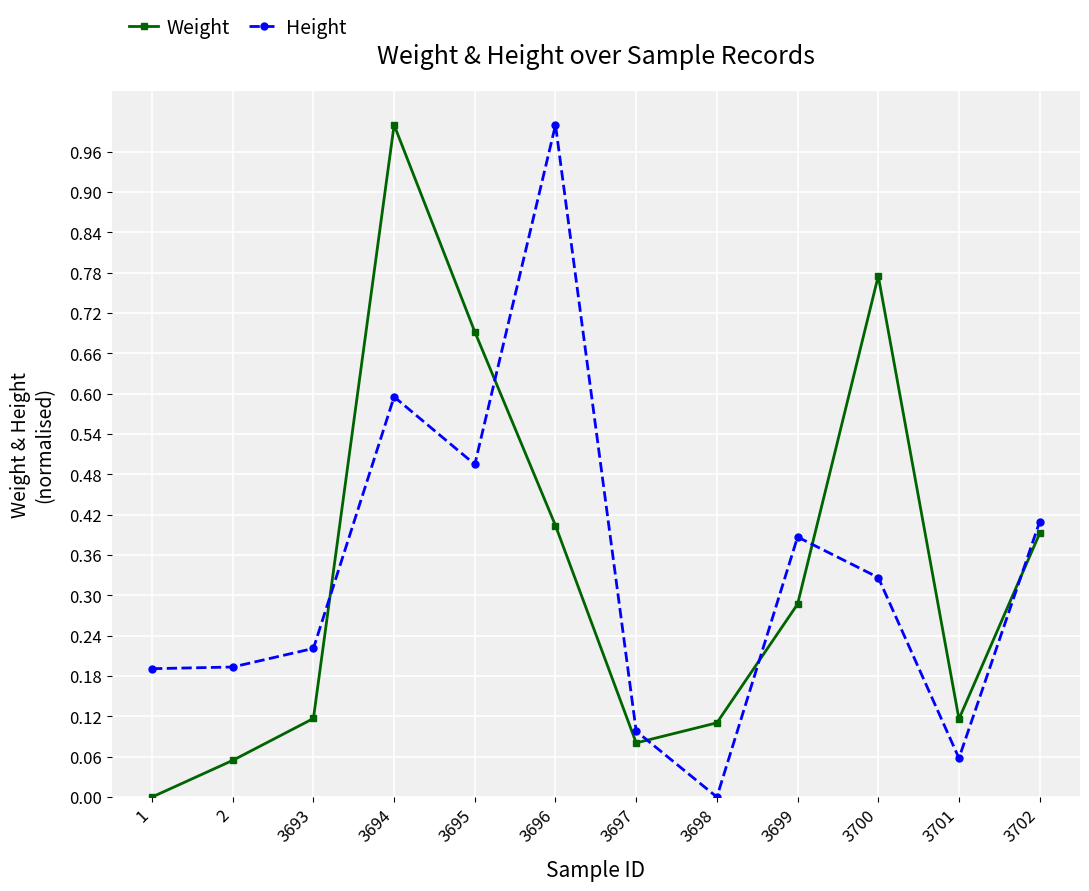

At which category does Weight reach its first local peak?

3694